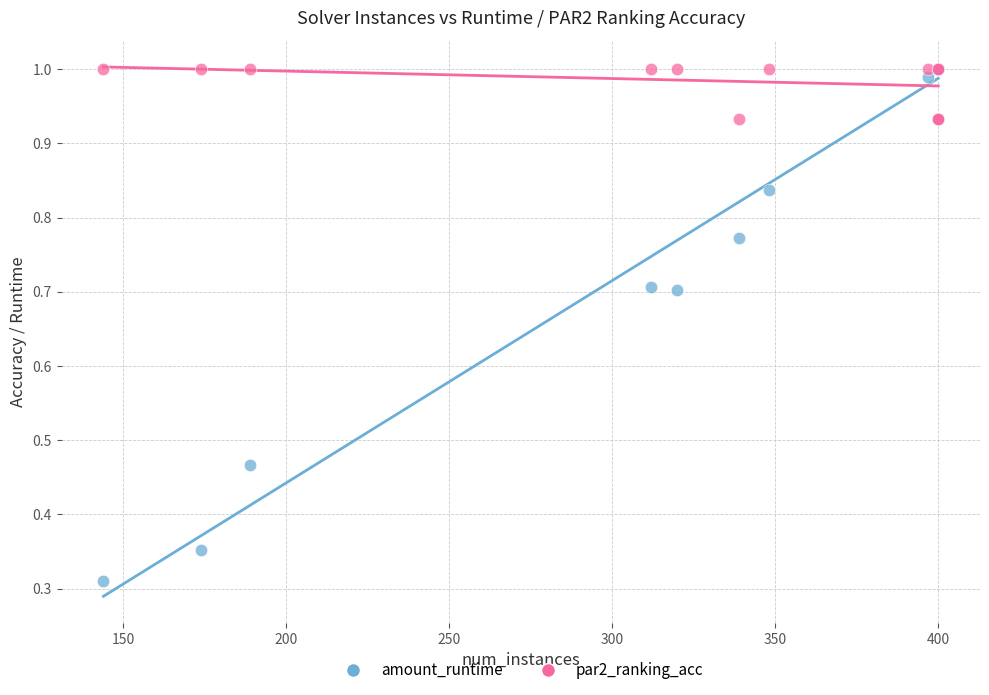

What are all the series names shown in the legend?

amount_runtime, par2_ranking_acc